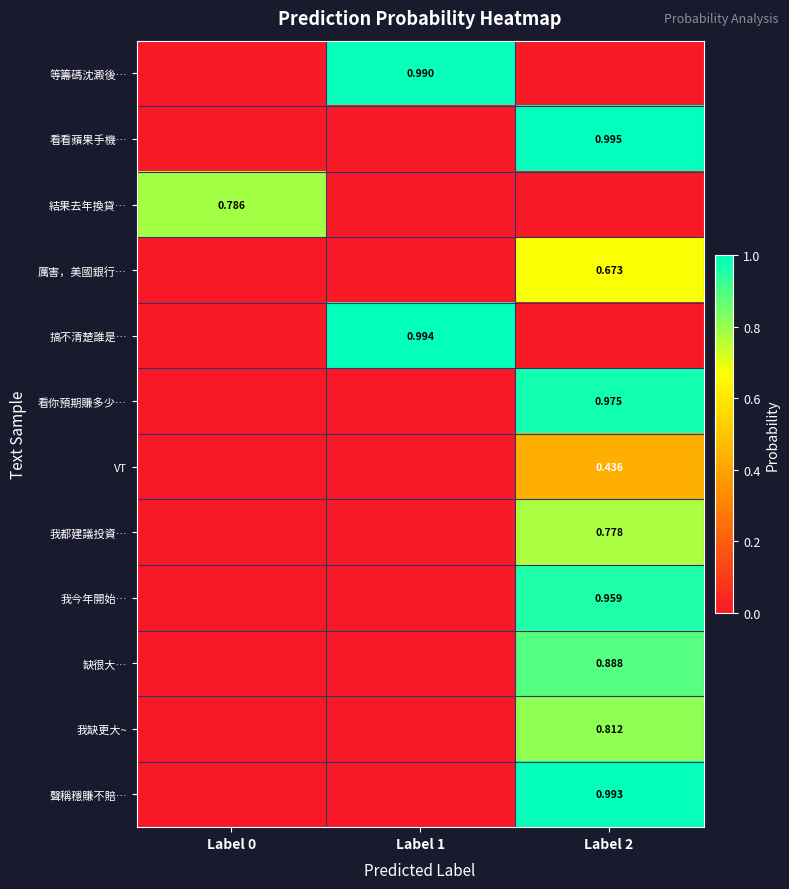

Which category has the highest value in the 結果去年換貸… series?

Label 0